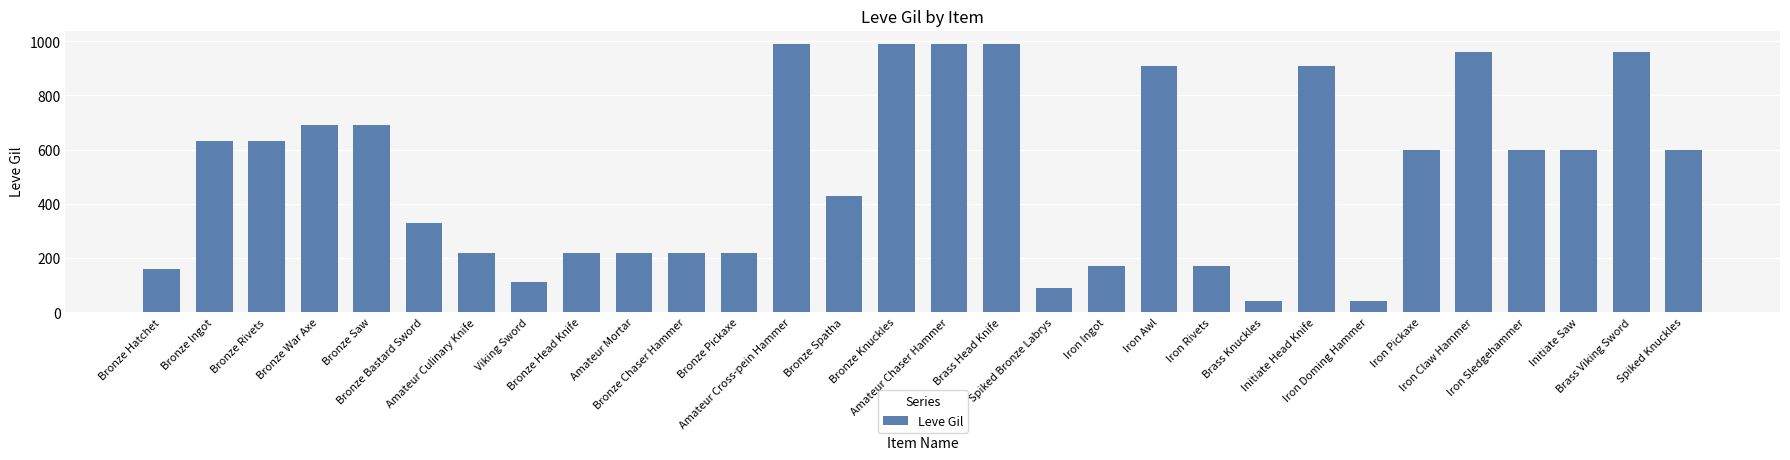

What is the label of the 13th bar from the right?

Spiked Bronze Labrys